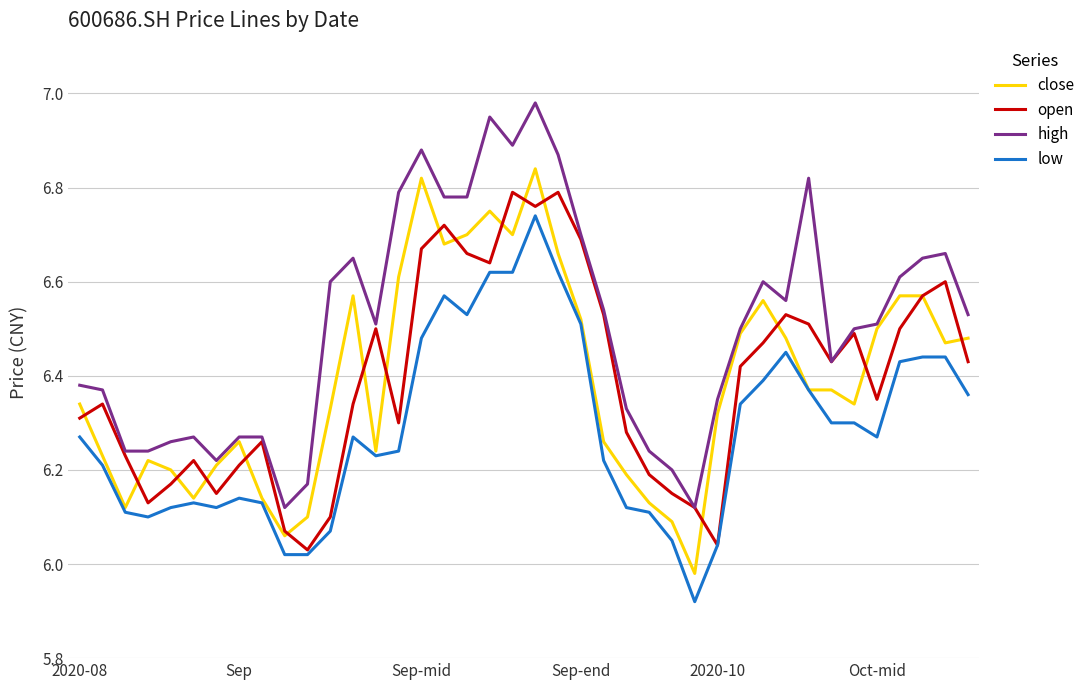

True or false: high and low intersect in this chart.

False